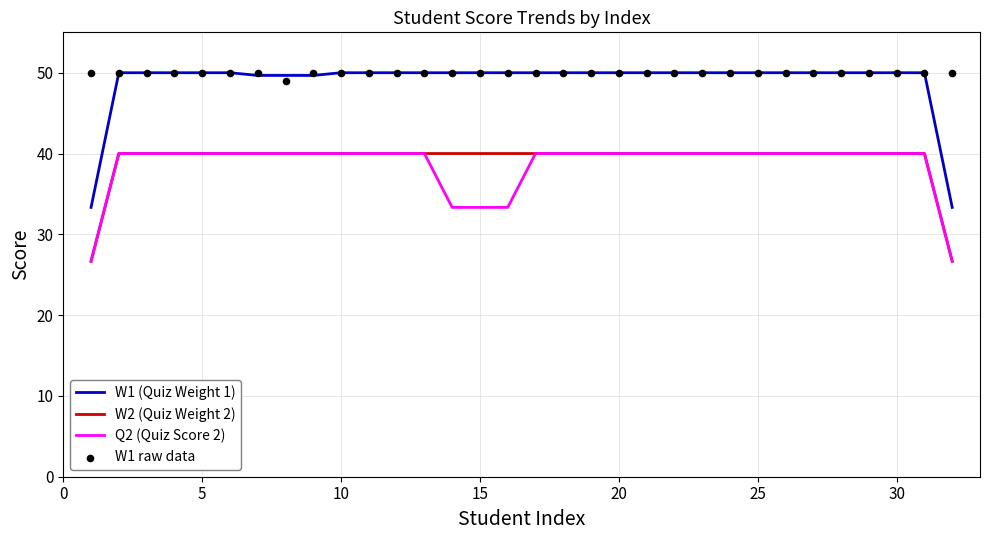

What are all the series names shown in the legend?

W1 (Quiz Weight 1), W2 (Quiz Weight 2), Q2 (Quiz Score 2), W1 raw data